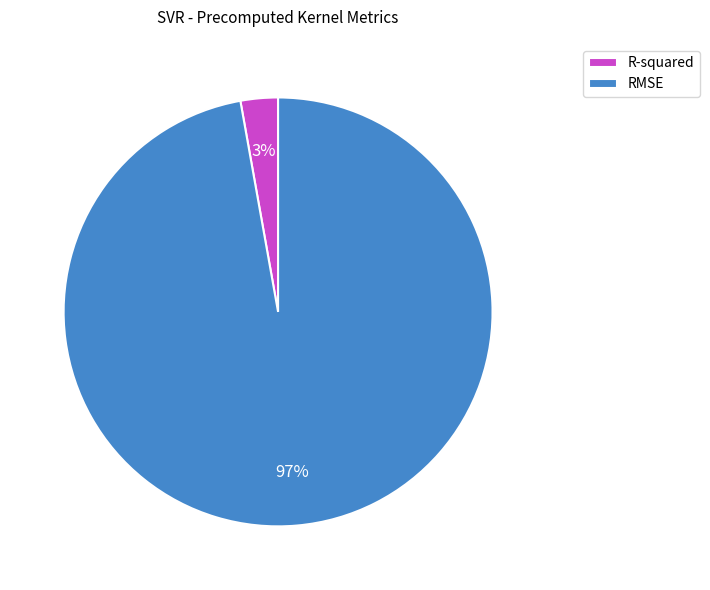

Which slice is the largest?

RMSE